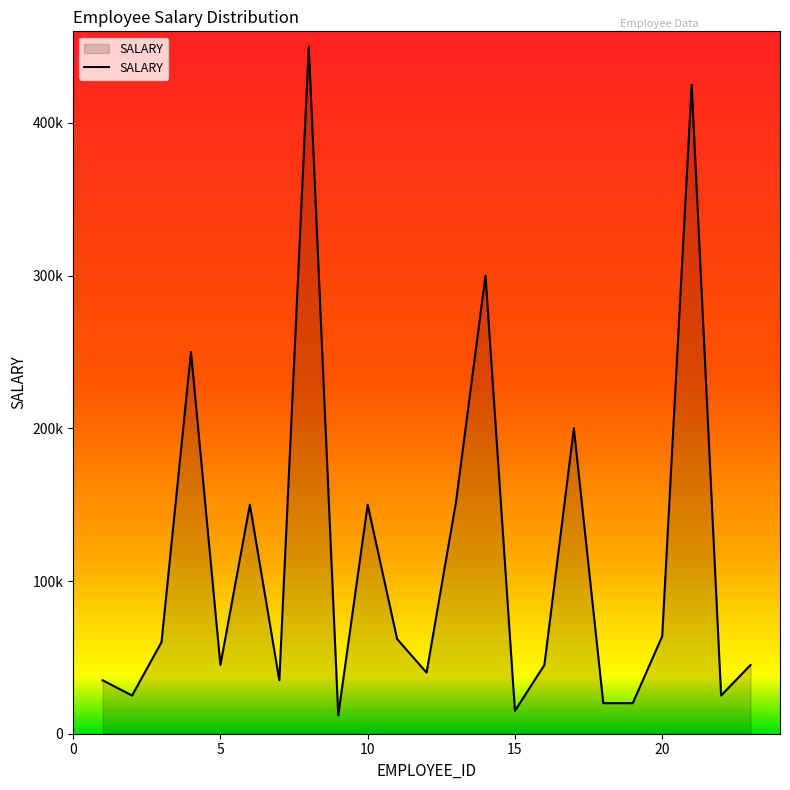

What is the sum of all values?

2624800